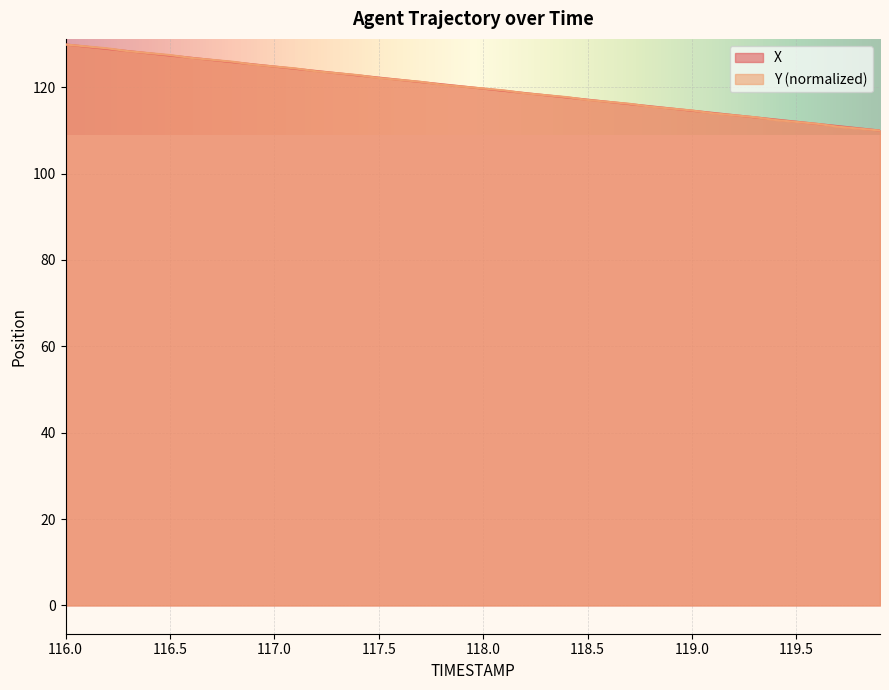

Rank the series by their average value, from highest to lowest.

X, Y